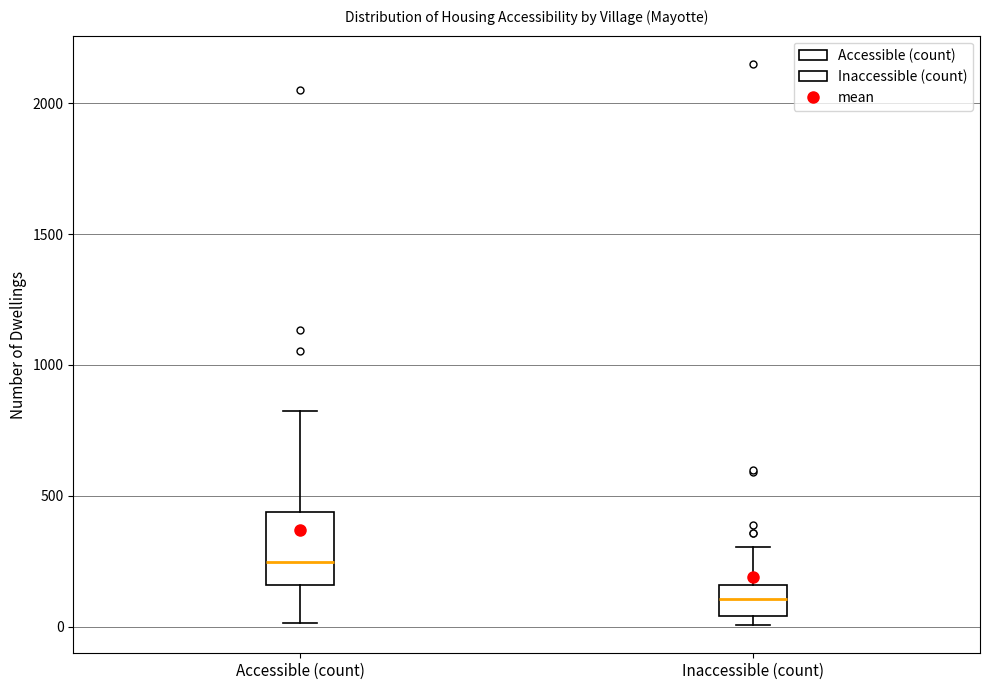

Which box has the lowest median line?

Inaccessible (count)